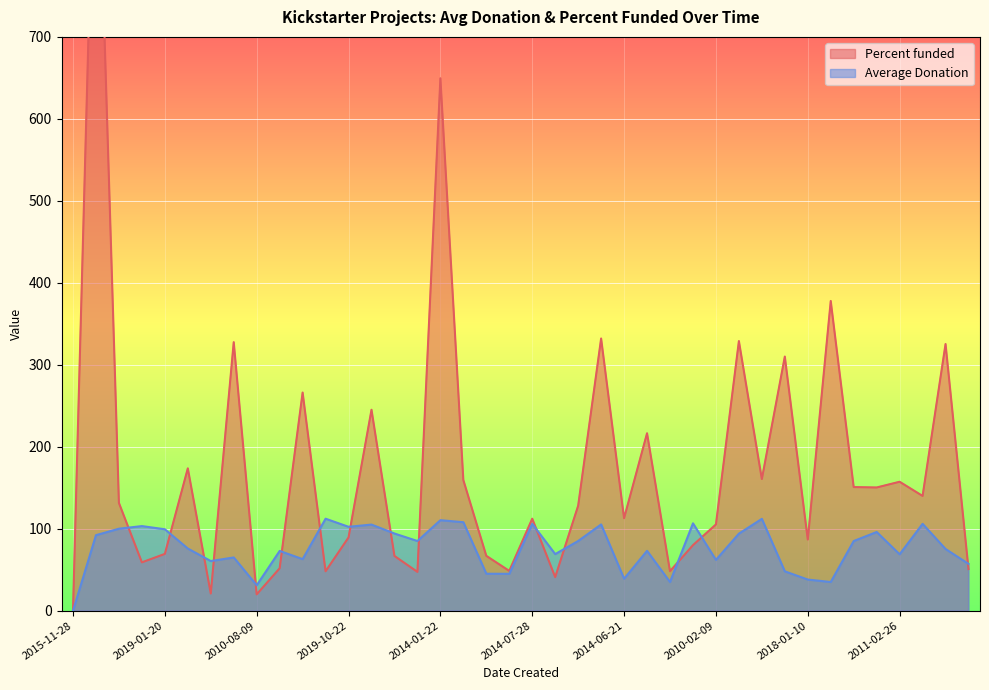

Is it true that Average Donation equals 68.8 at 2011-02-26?

True